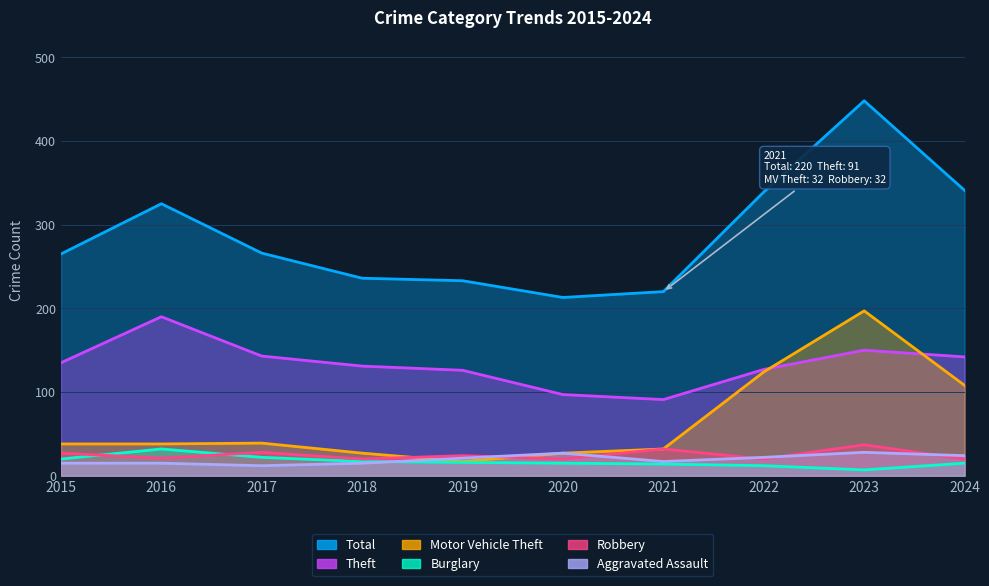

Reading left to right, transcribe all the data shown in this chart.

Total: 265	325	266	236	233	213	220	339	448	341
Theft: 135	190	143	131	126	97	91	127	150	142
Motor Vehicle Theft: 38	38	39	27	17	27	32	124	197	108
Burglary: 20	32	22	17	16	15	14	12	7	15
Robbery: 27	21	28	20	24	20	32	20	37	20
Aggravated Assault: 15	15	12	15	21	27	17	22	28	24